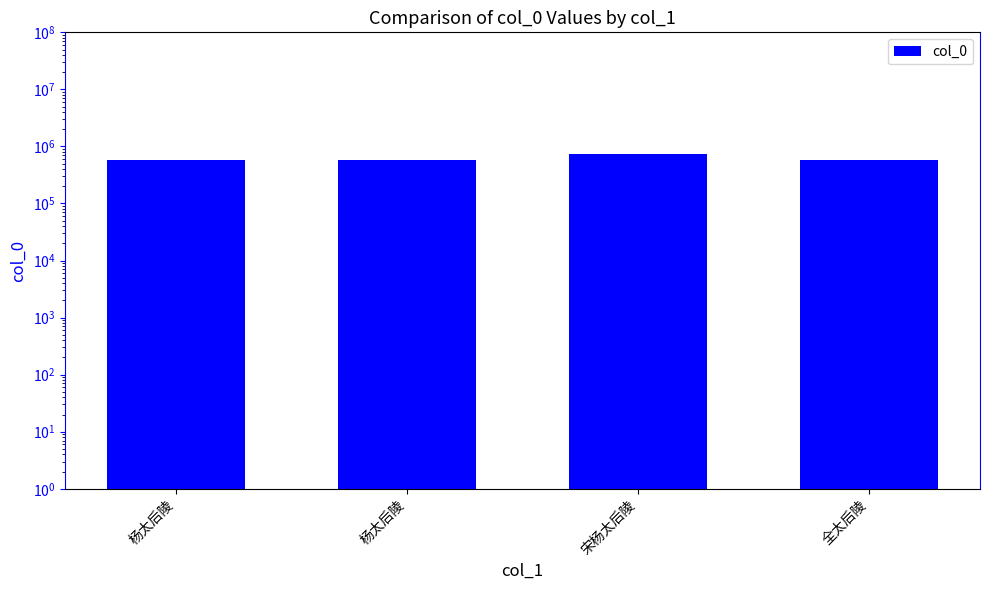

Reading left to right, transcribe all the data shown in this chart.

杨太后陵=588515	杨太后陵=581185	宋杨太后陵=740101	全太后陵=581187